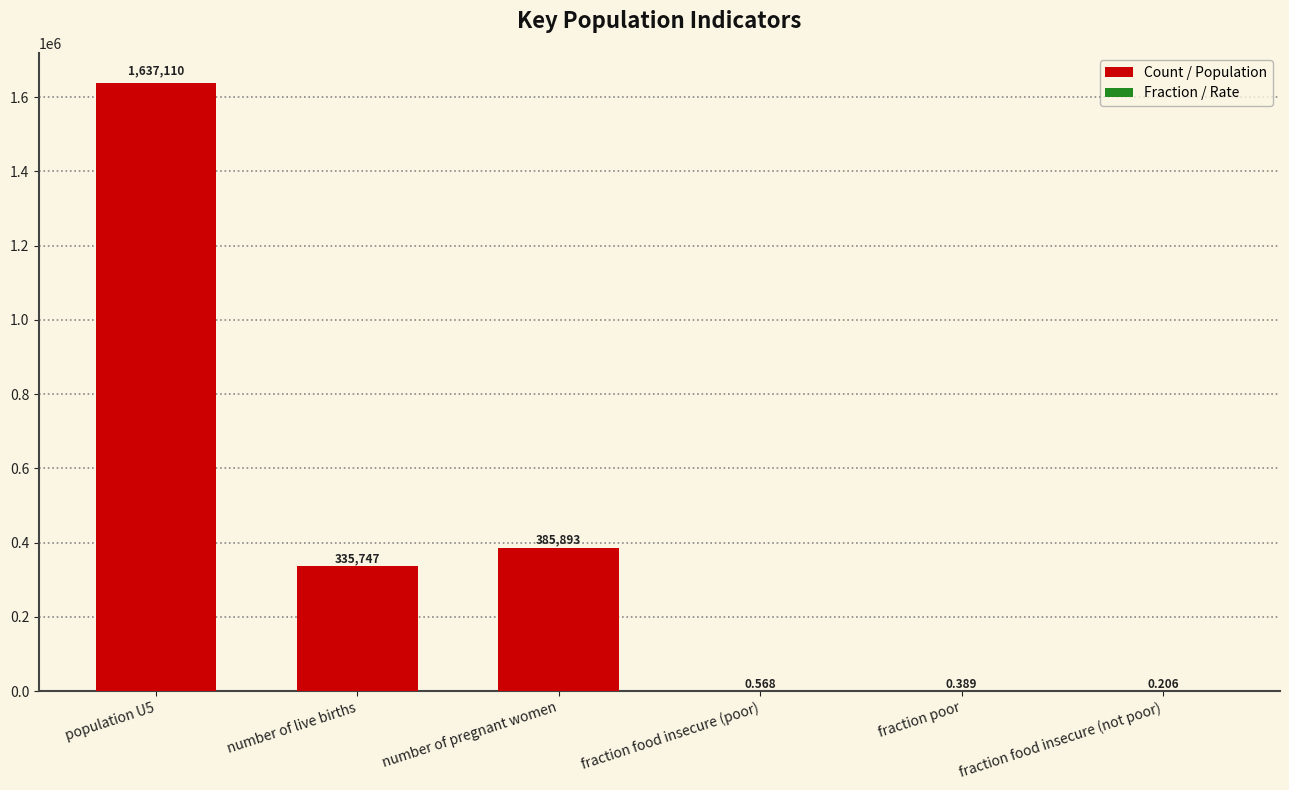

Where is the data nearest to the value 818555?

number of pregnant women